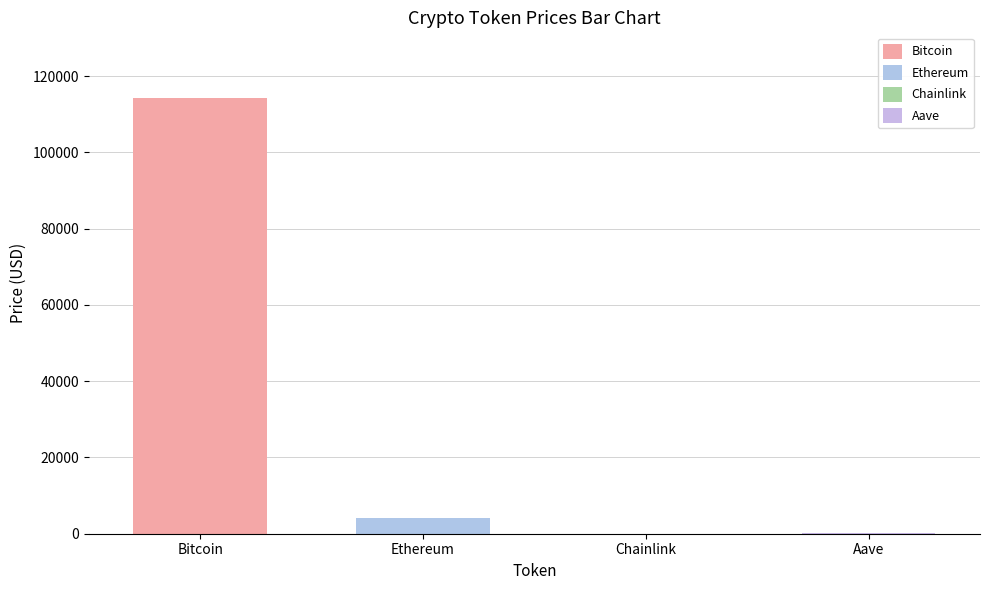

Between Bitcoin and Aave, which series saw the biggest shift?

Bitcoin